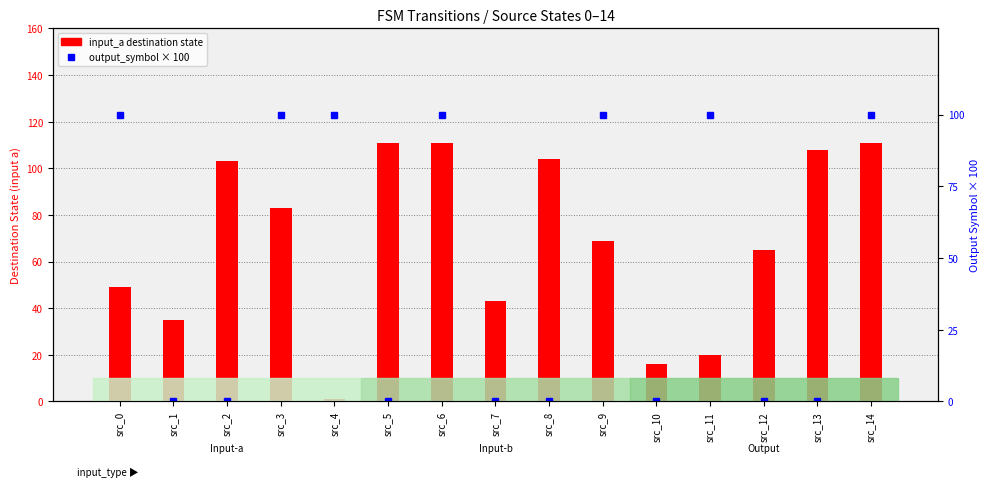

Which series has the largest range (max minus min)?

input_a destination state